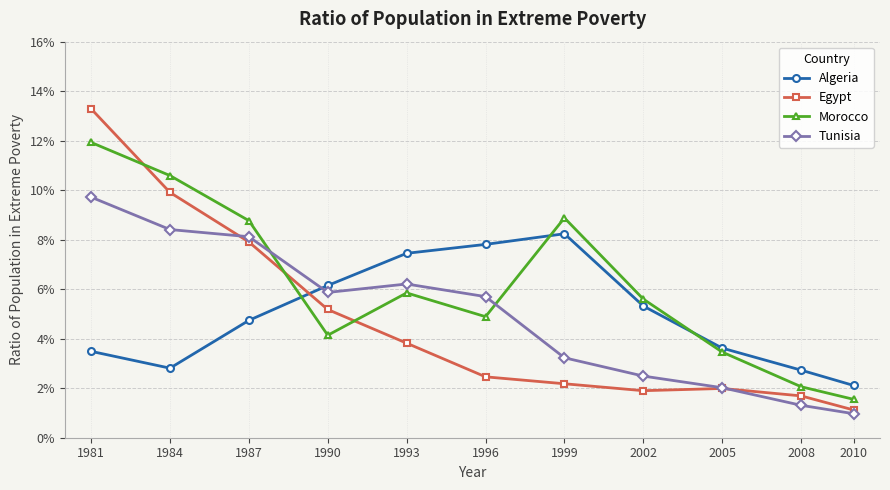

What are all the series names shown in the legend?

Algeria, Egypt, Morocco, Tunisia